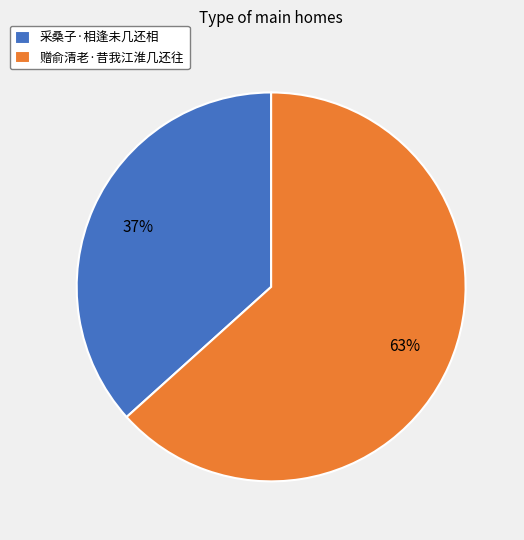

Between 赠俞清老·昔我江淮几还往 and 采桑子·相逢未几还相, which is larger?

赠俞清老·昔我江淮几还往